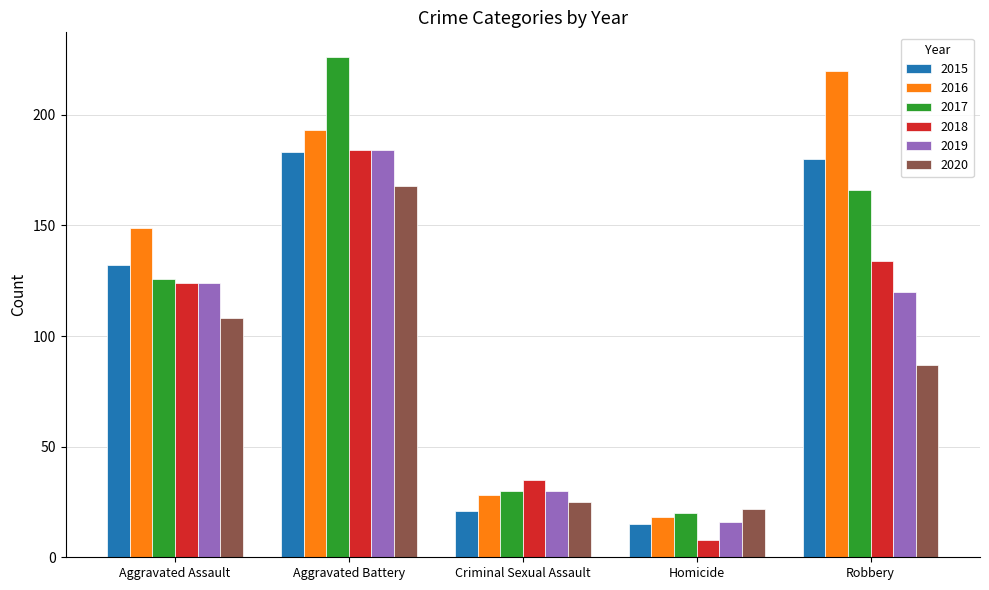

What is the spread (max minus min) of values at Robbery?

133